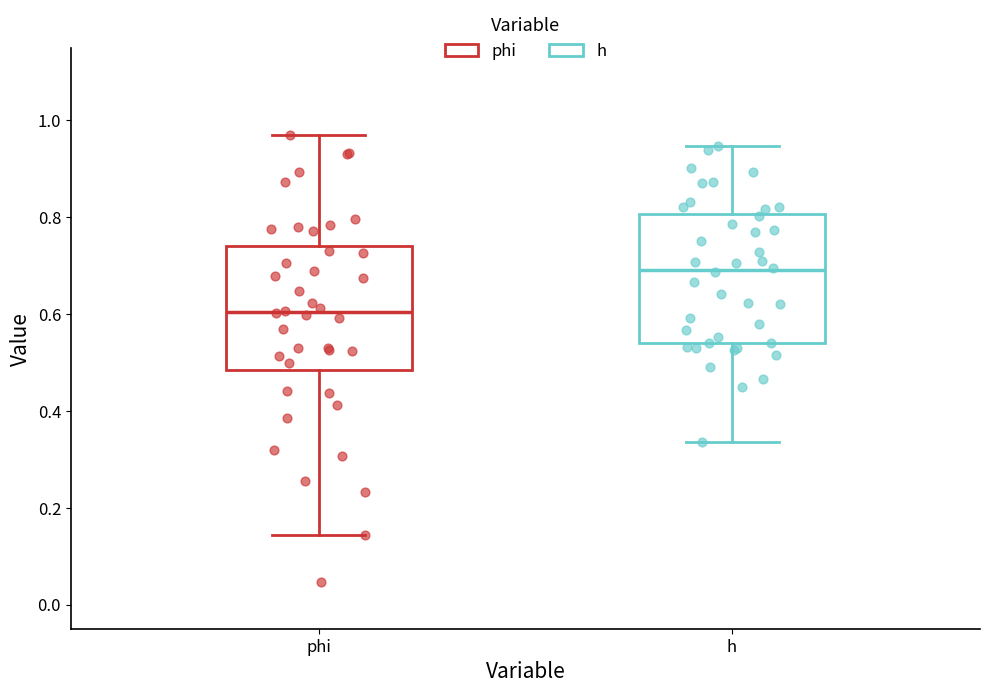

Which box's median line is the lowest?

phi